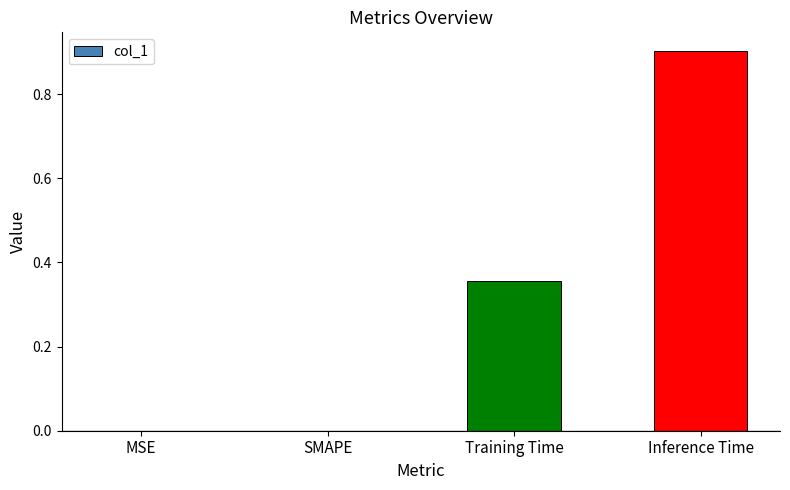

The value at SMAPE is 0.6. True or false?

False